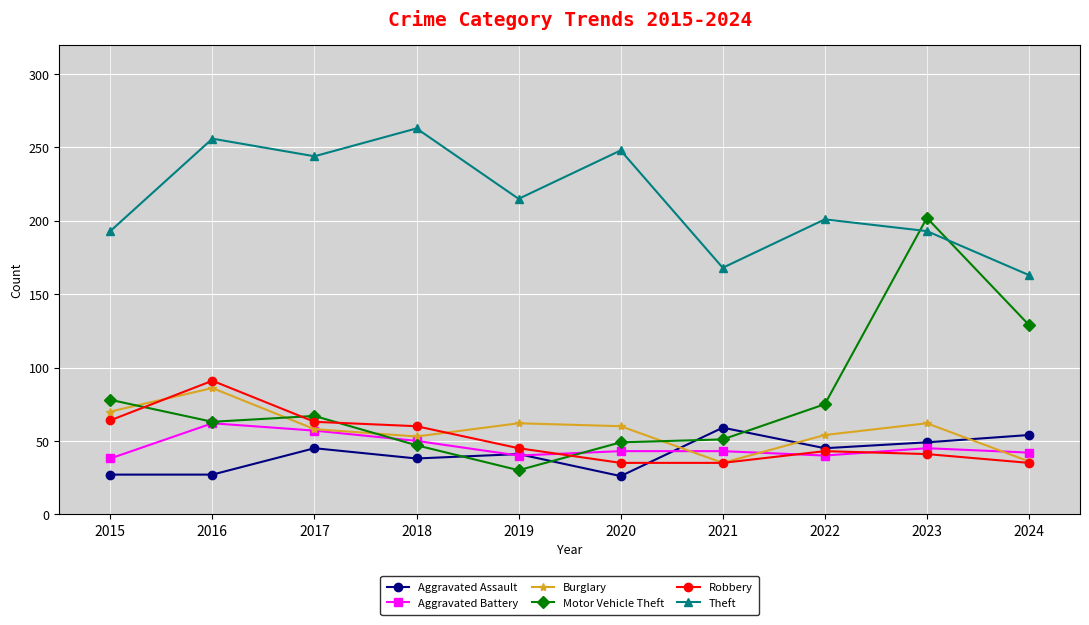

Is the value of Robbery at 2018 greater than the value of Motor Vehicle Theft at 2019?

Yes